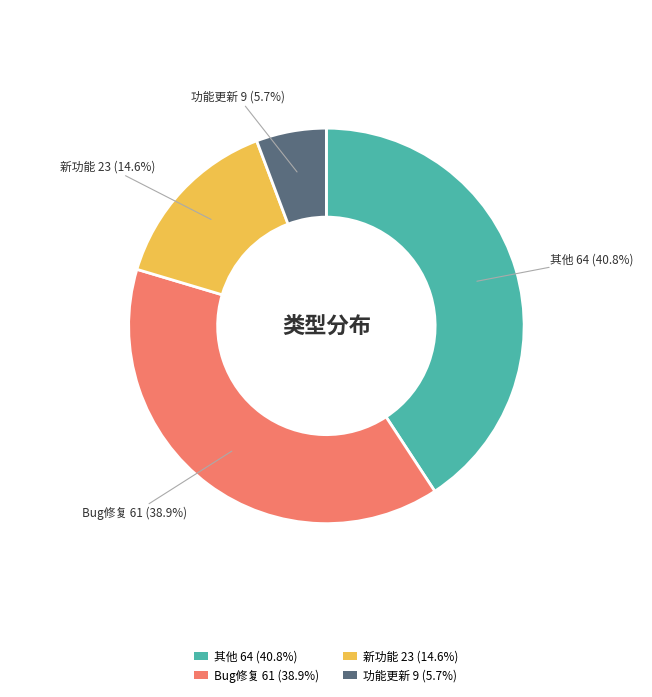

Does 其他 account for over 50% of the chart?

No